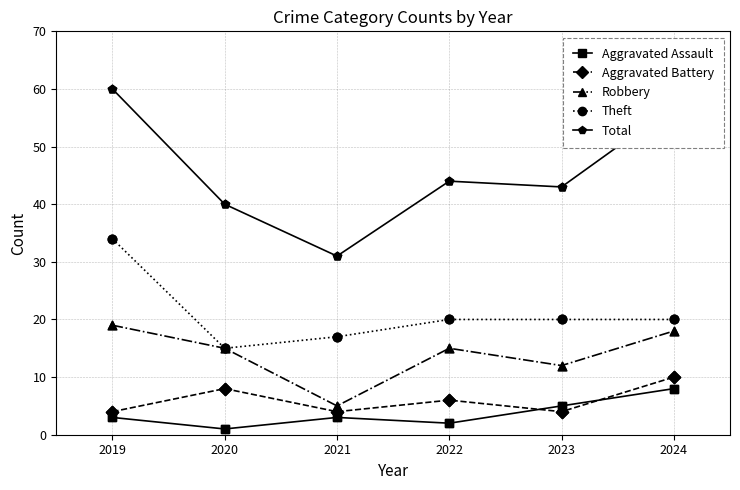

What are all the series names shown in the legend?

Aggravated Assault, Aggravated Battery, Robbery, Theft, Total